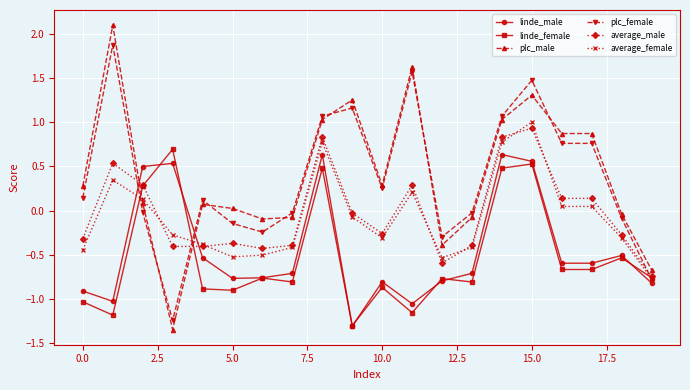

Which series has the widest spread of values?

plc_male